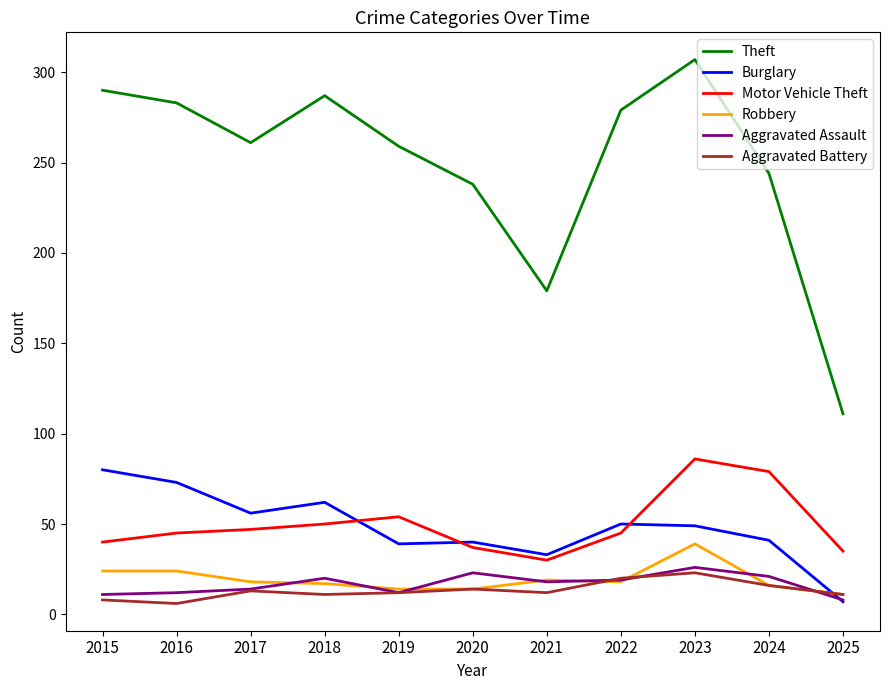

What is the minimum value for Robbery?

11